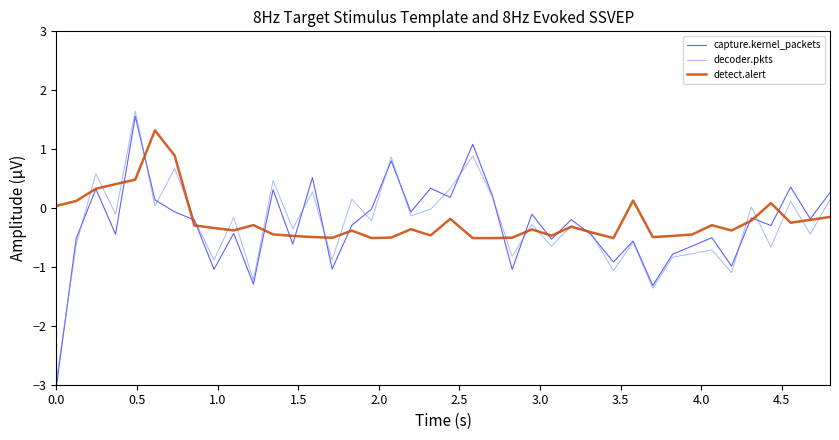

What is the average value of the decoder.pkts series?

-0.3